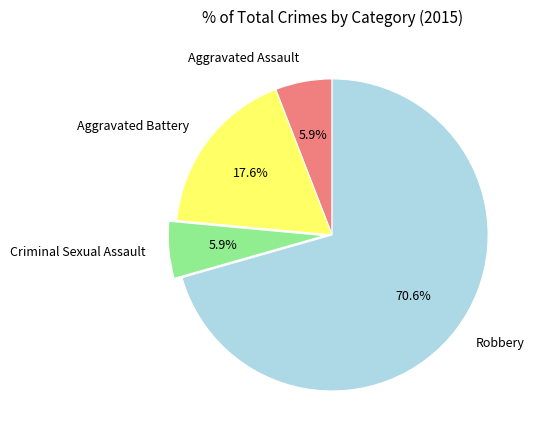

To the nearest percent, what is the difference between the Robbery and Aggravated Assault slice percentages?

65%